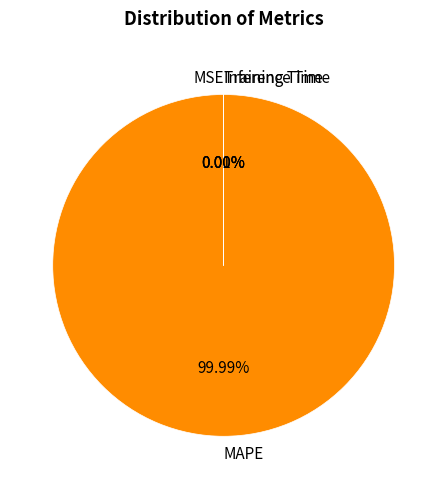

Is there a majority slice in this chart?

Yes